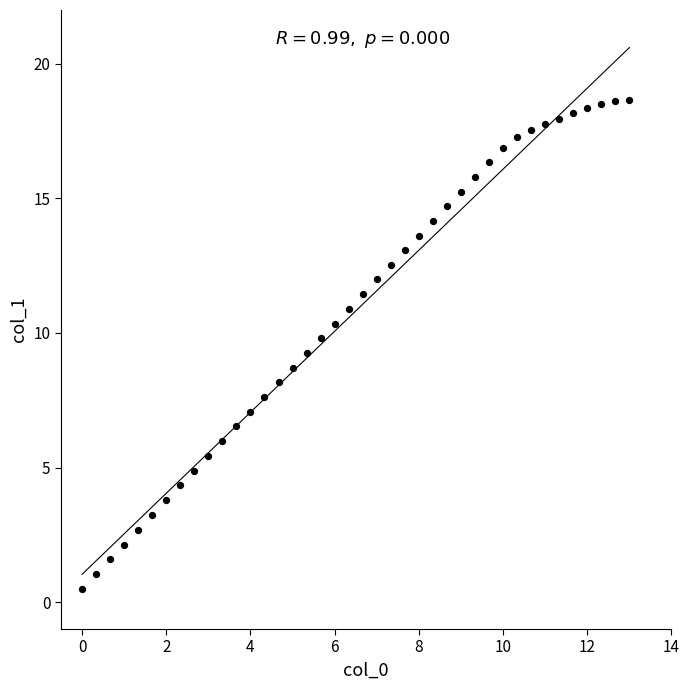

What is the range of Y values (max minus min)?

18.2